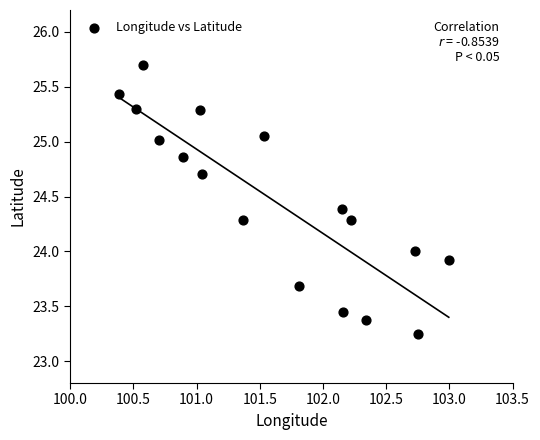

What is the range of Y values (max minus min)?

2.4